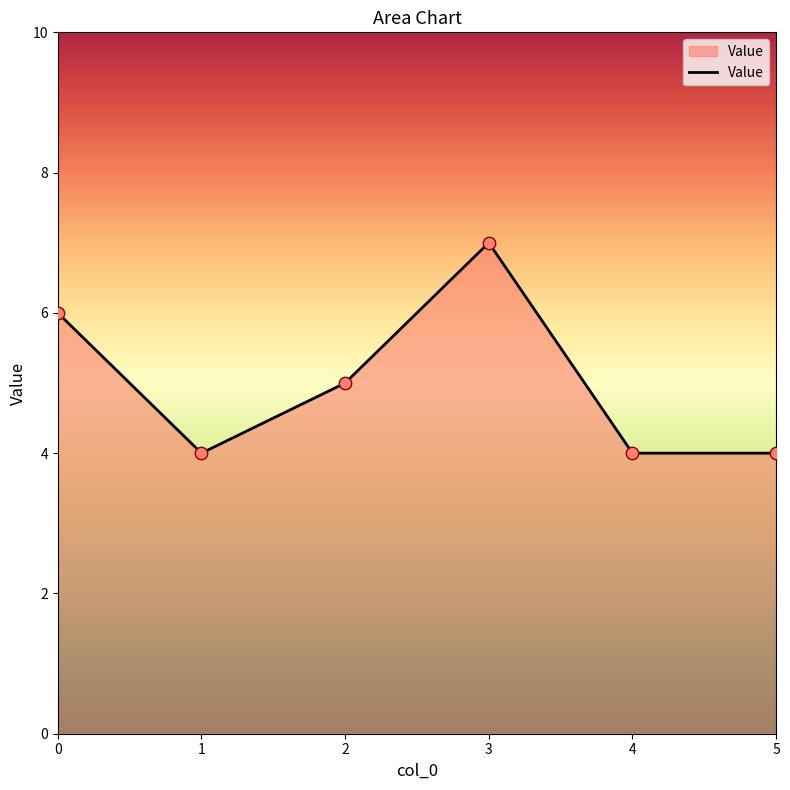

What is the change in value from 2 to 4?

-1